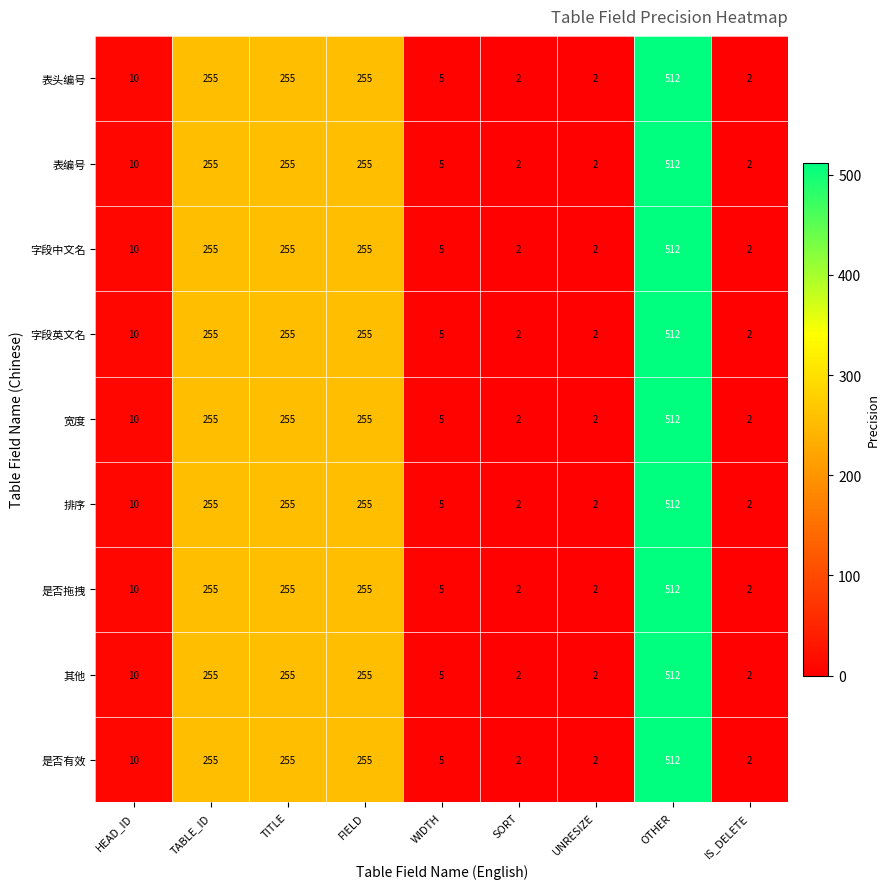

Is it true that 排序 equals 255 at TITLE?

True